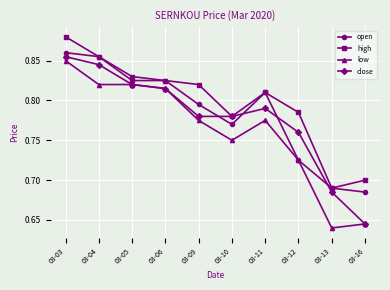

Which category has the lowest value in the low series?

03-13